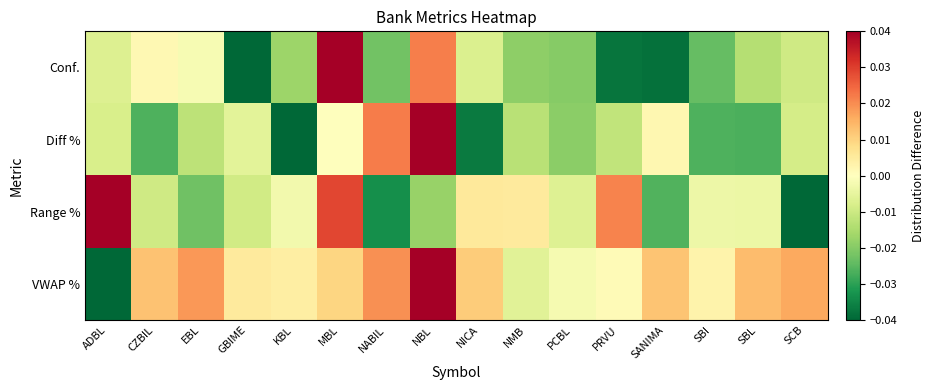

At which category is the sum across all series the highest?

NBL